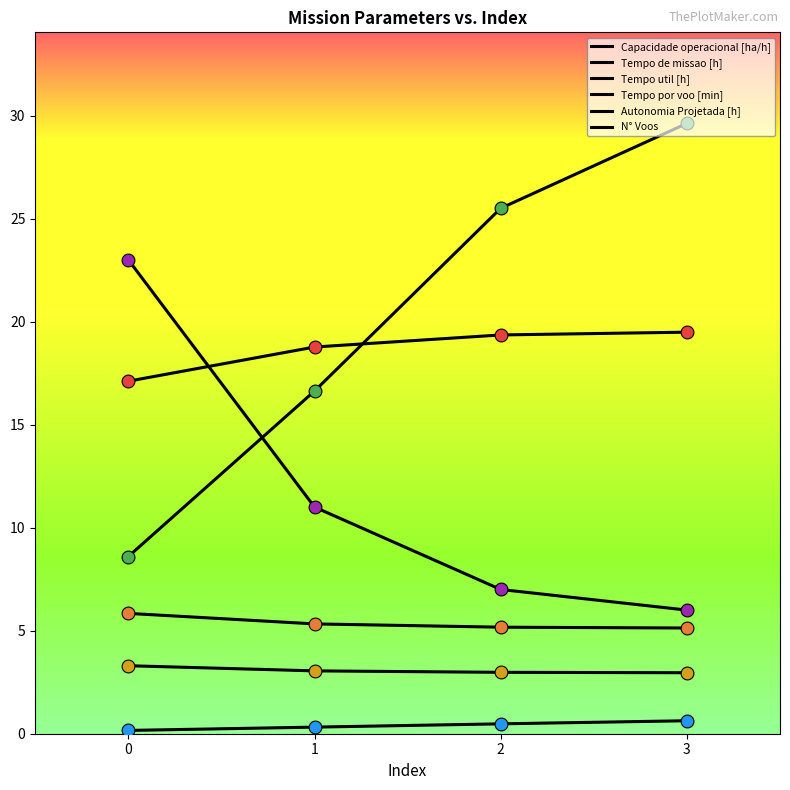

At how many categories does at least one series exceed 8?

4